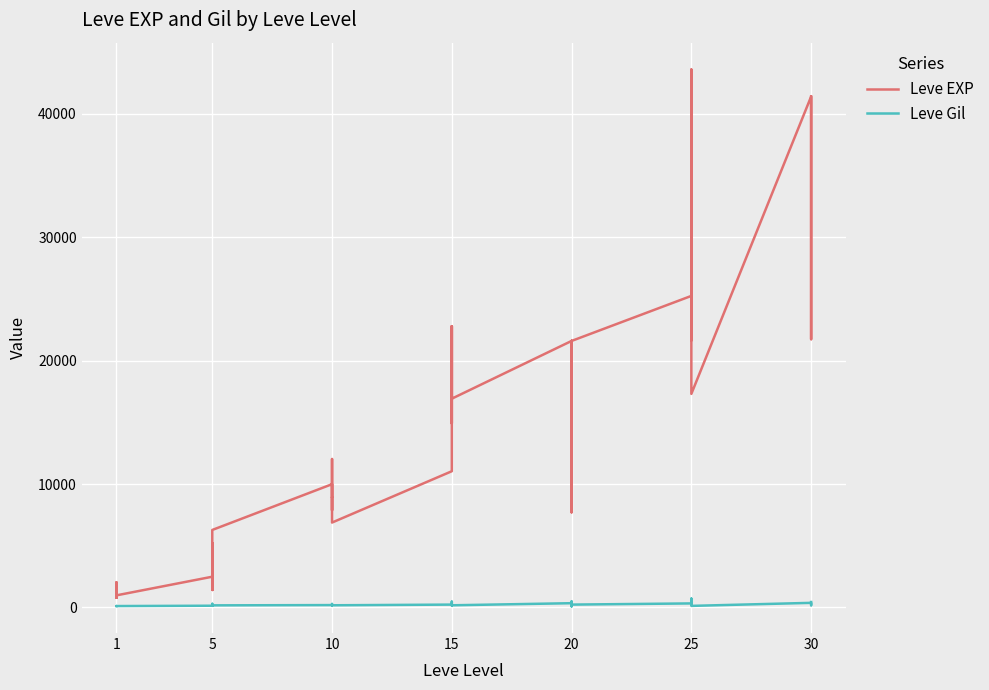

What is the difference between the maximum and minimum values in the Leve EXP series?

42800